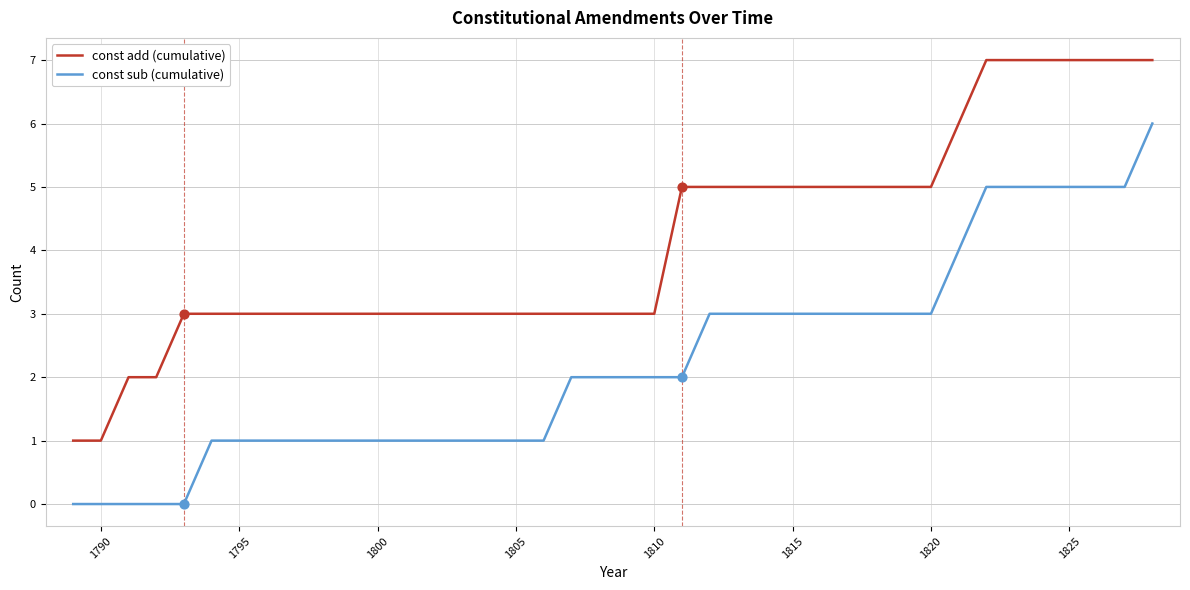

What is the greatest value displayed?

7